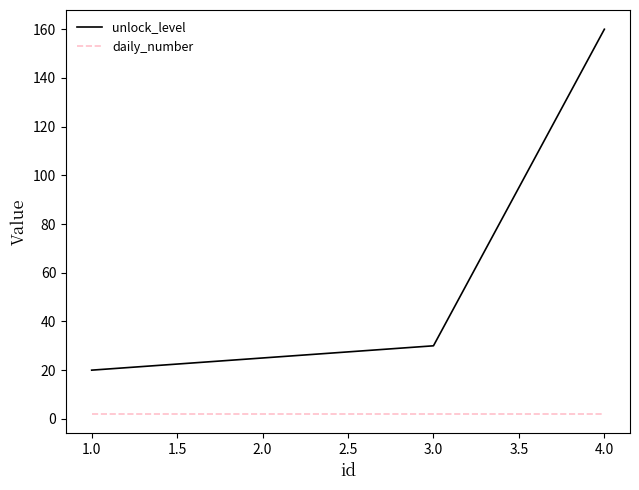

What is the difference between the second highest and minimum values in the unlock_level series?

10